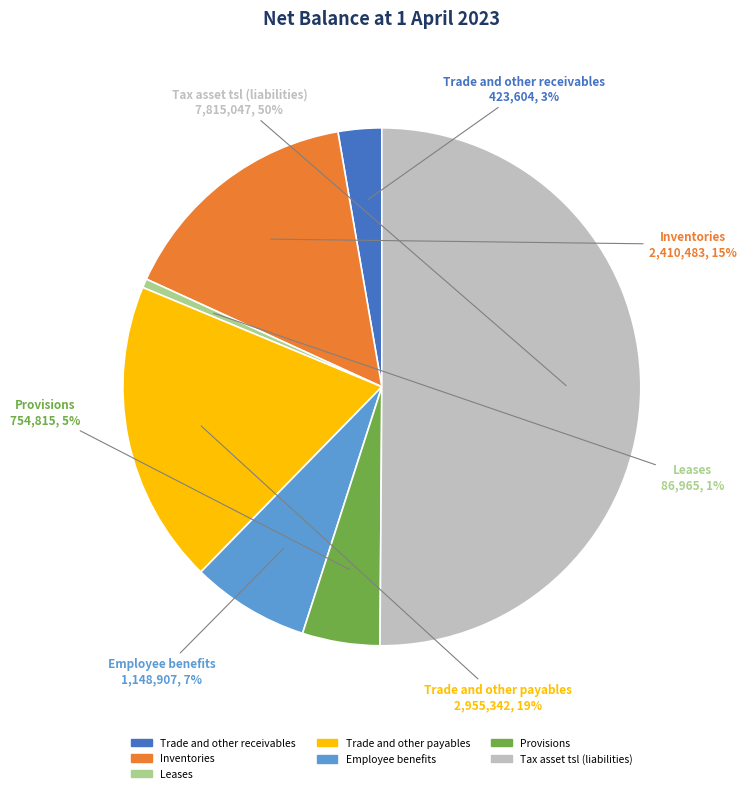

Is the sum of Employee benefits and Trade and other receivables greater than half?

No